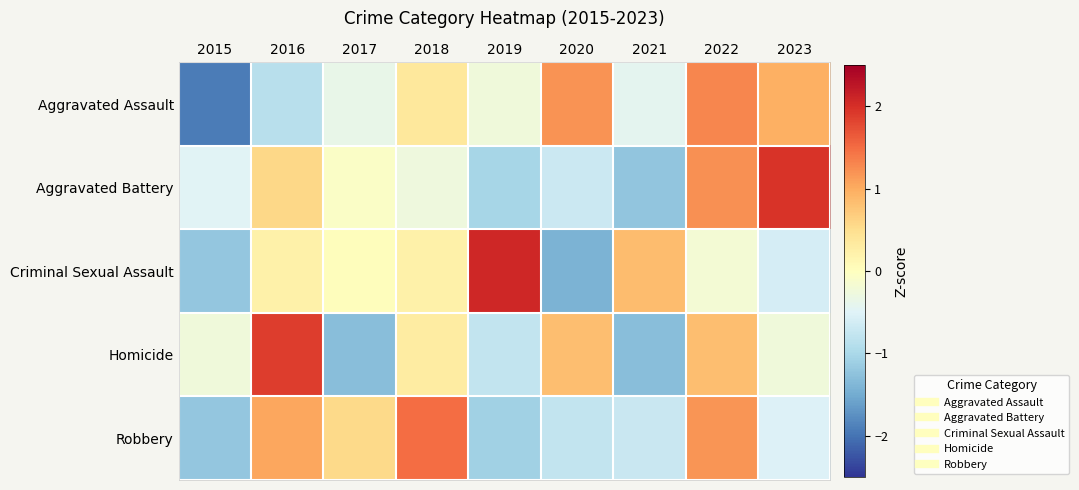

Which series has the largest range (max minus min)?

Criminal Sexual Assault